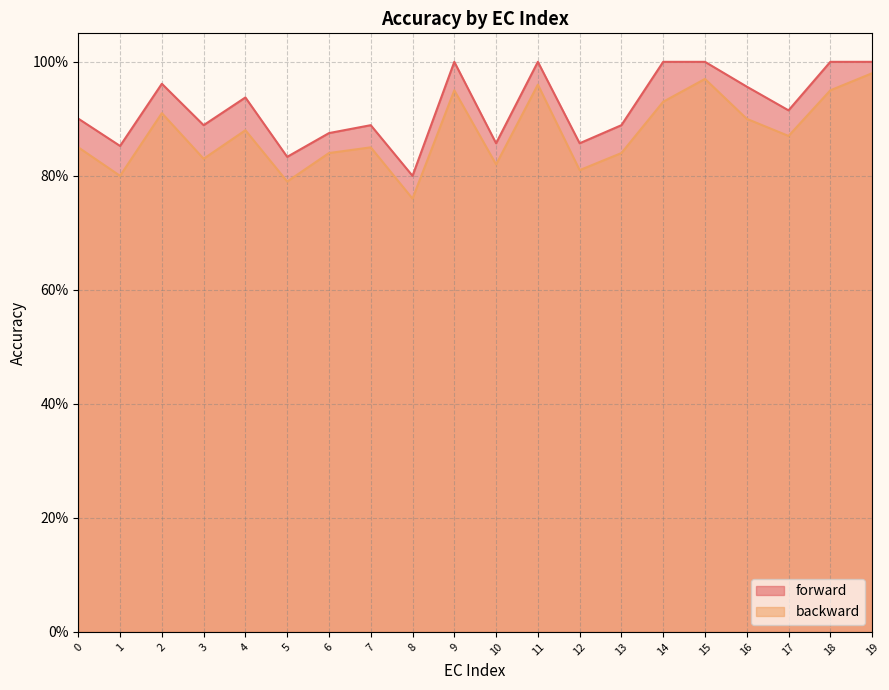

At which category does forward reach its first local peak?

2